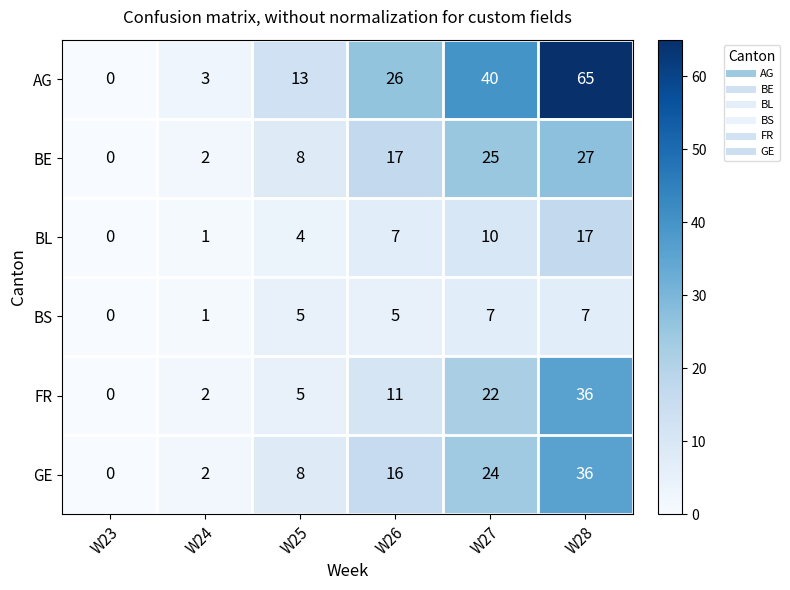

What value does the BS series have at W28?

7